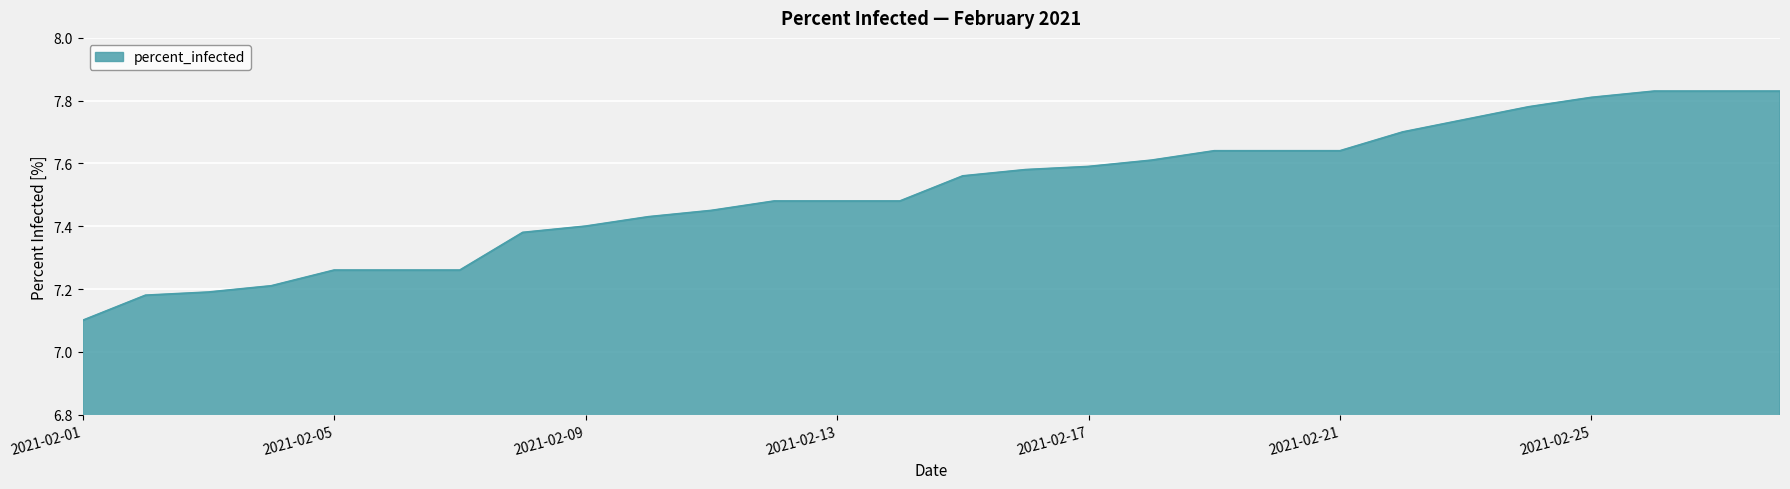

What is the sum of all values?

210.3